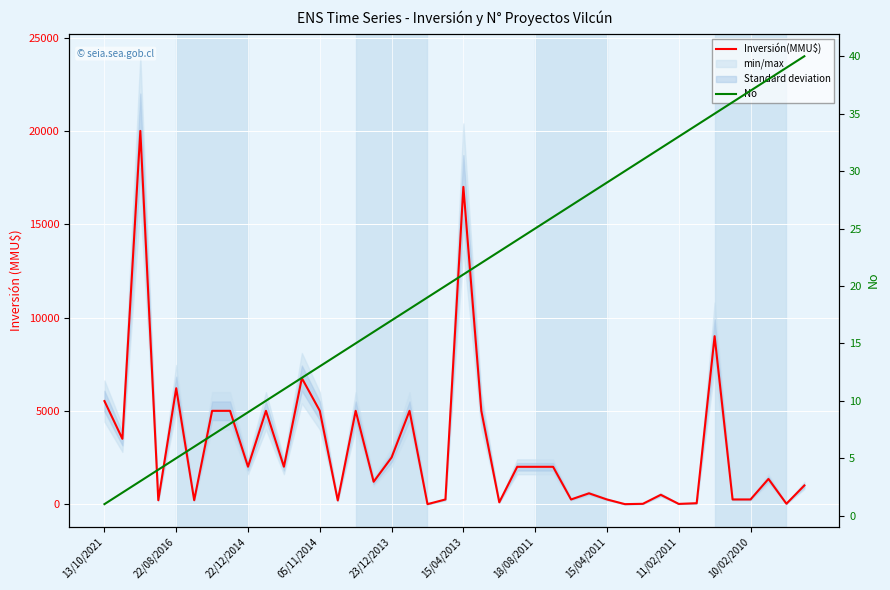

Is it true that Inversión(MMU$) equals 3004 at 22/12/2014?

False